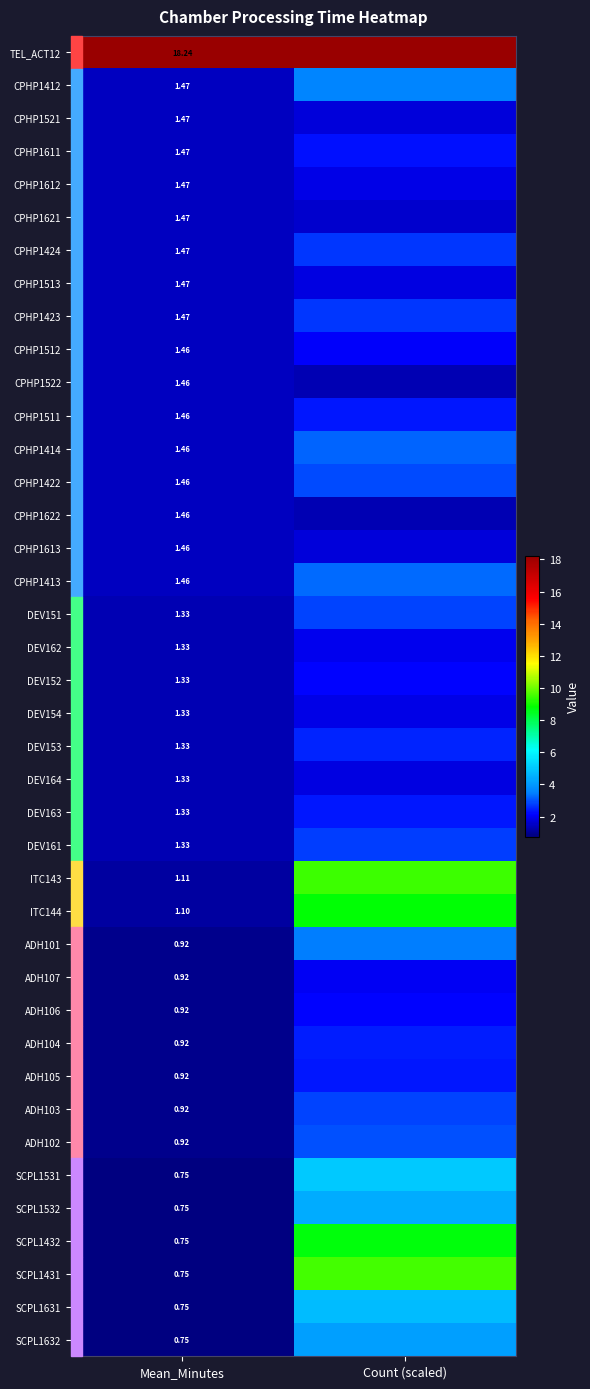

Is the value of ADH102 at Mean_Minutes greater than the value of TEL_ACT12 at Mean_Minutes?

No